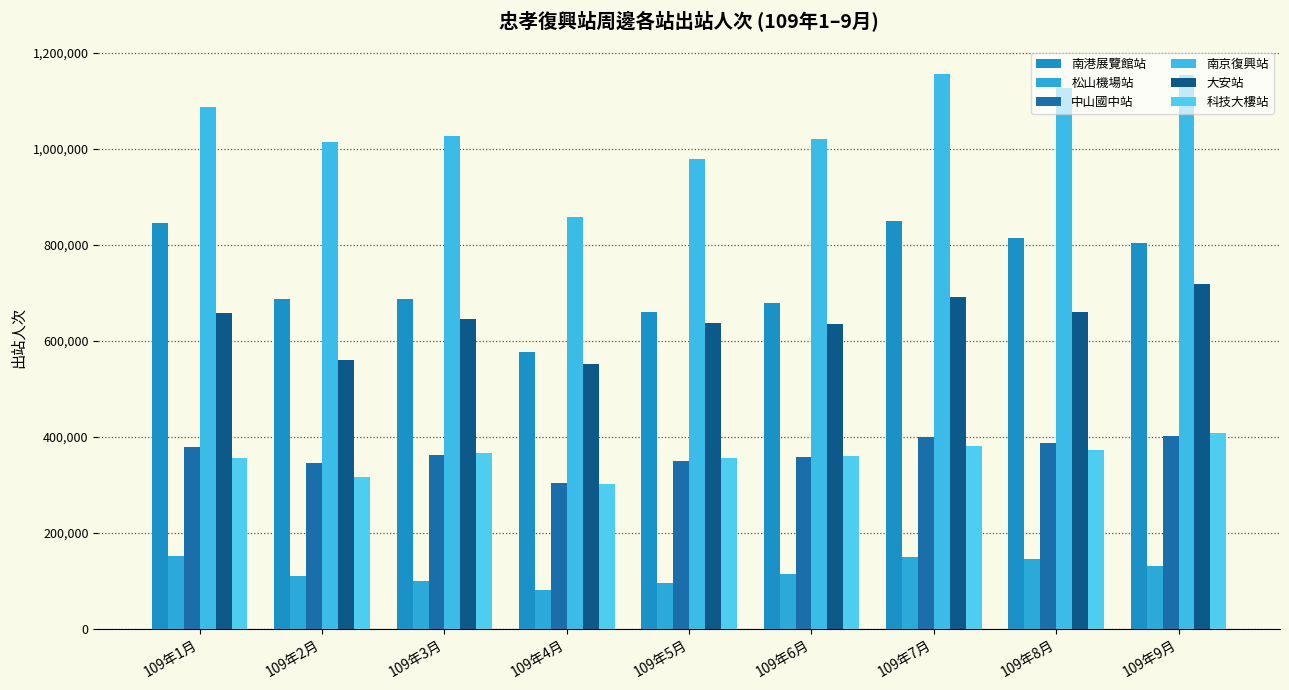

Which series has the largest range (max minus min)?

南京復興站